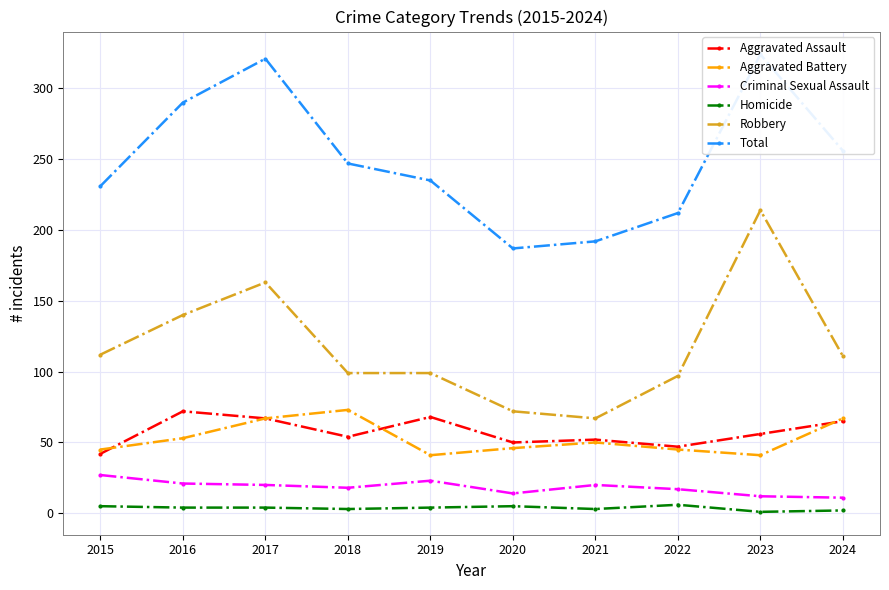

Does the chart have visible grid lines?

Yes